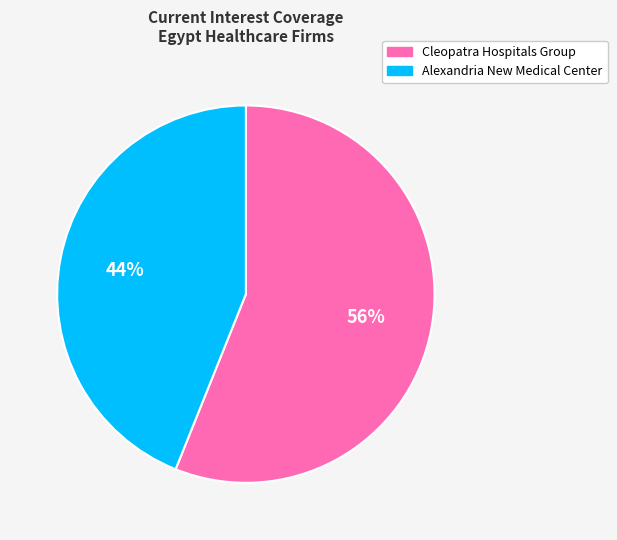

To the nearest percent, what percentage of the pie is Alexandria New Medical Center?

44%